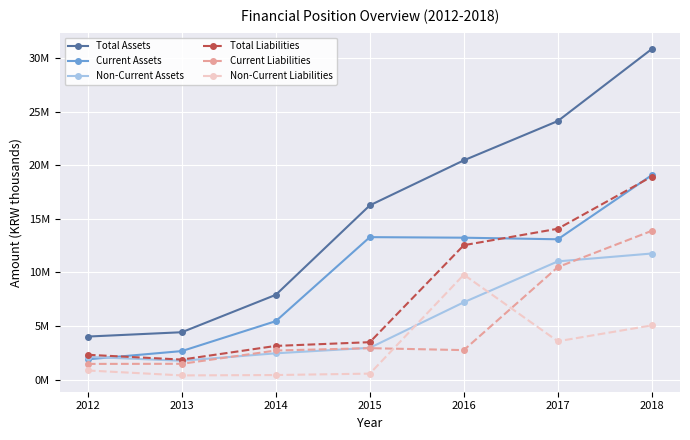

Which series has the largest range (max minus min)?

Total Assets